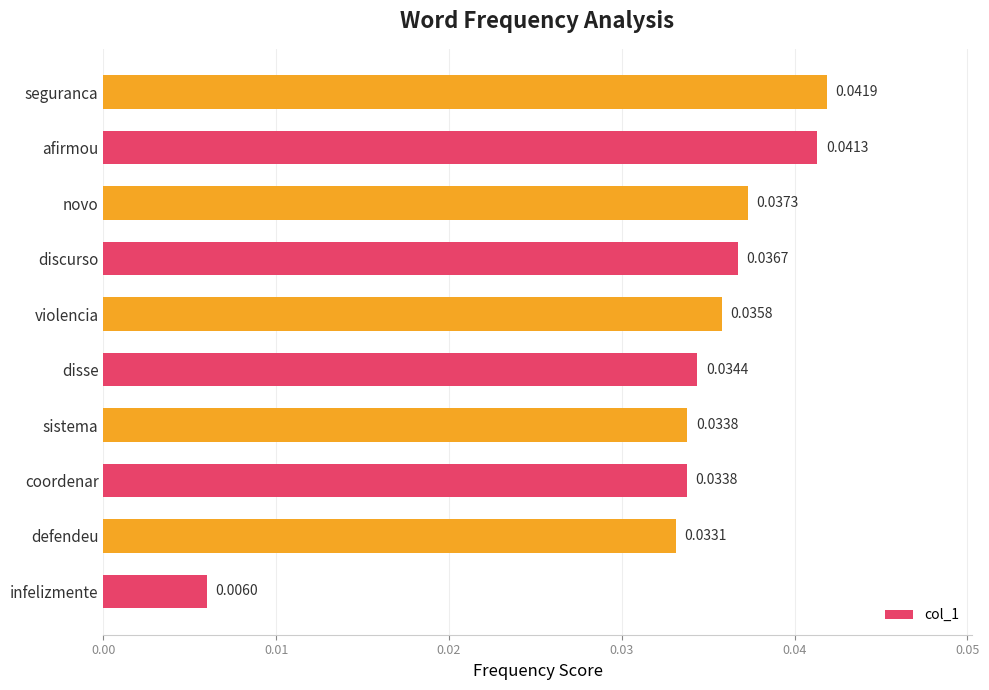

Between violencia and defendeu, which is larger?

violencia